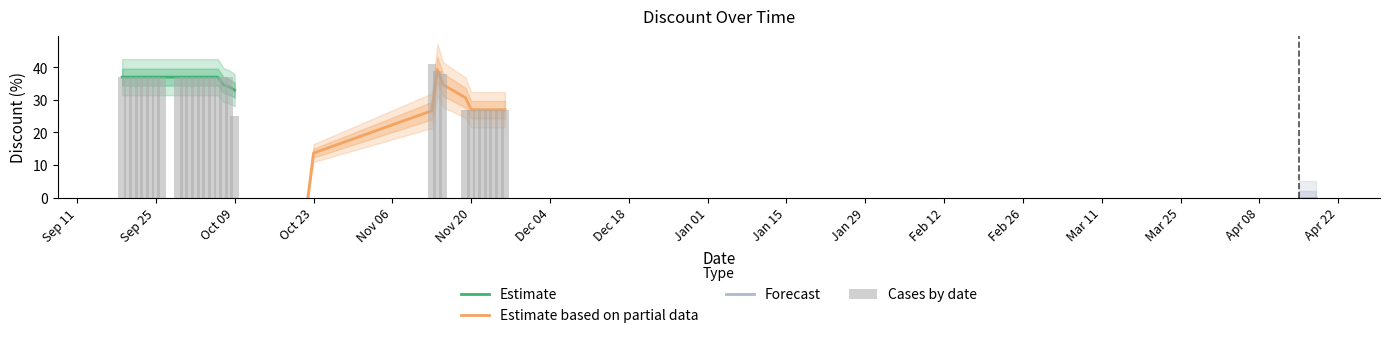

What is the difference between the values at 2024-04-18 and 2023-11-26?

27